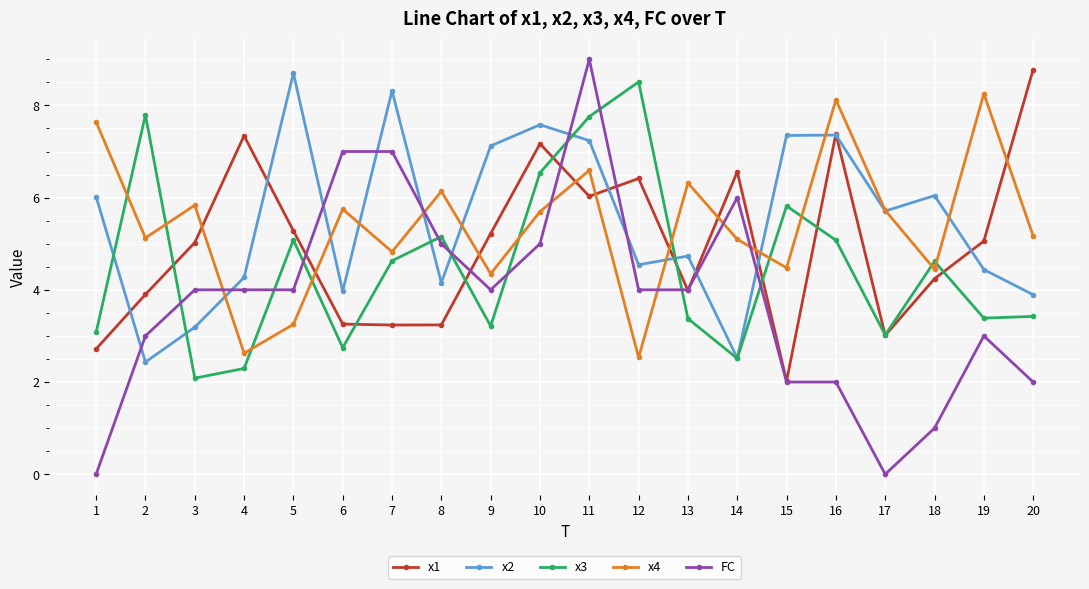

True or false: x3 has more than 0 points higher than both neighbors.

True